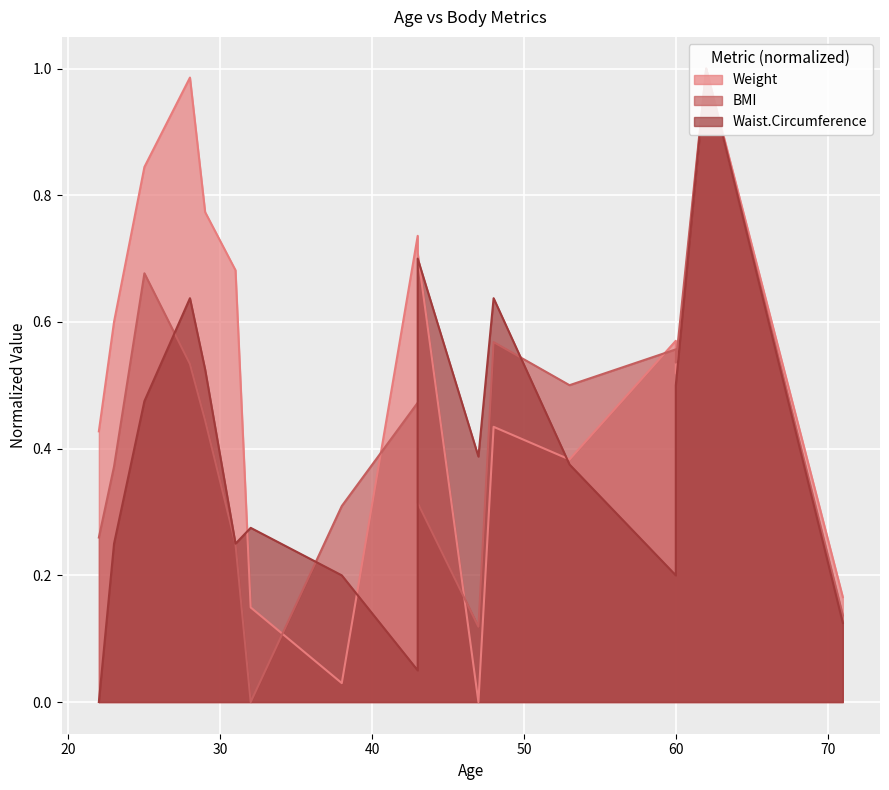

At how many categories does at least one series exceed 0?

17